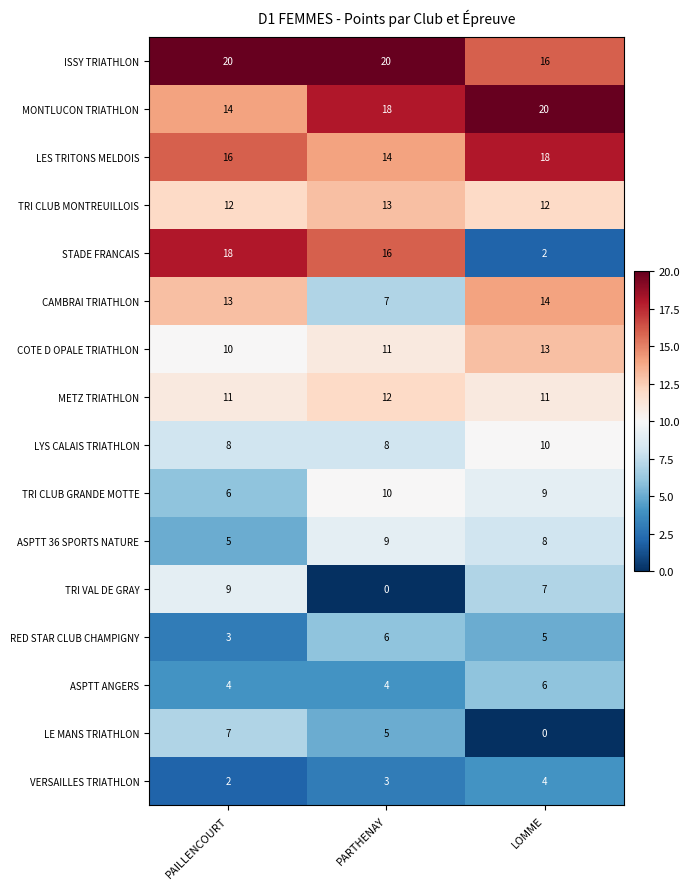

Rank the series at LOMME from lowest to highest value.

LE MANS TRIATHLON, STADE FRANCAIS, VERSAILLES TRIATHLON, RED STAR CLUB CHAMPIGNY, ASPTT ANGERS, TRI VAL DE GRAY, ASPTT 36 SPORTS NATURE, TRI CLUB GRANDE MOTTE, LYS CALAIS TRIATHLON, METZ TRIATHLON, TRI CLUB MONTREUILLOIS, COTE D OPALE TRIATHLON, CAMBRAI TRIATHLON, ISSY TRIATHLON, LES TRITONS MELDOIS, MONTLUCON TRIATHLON